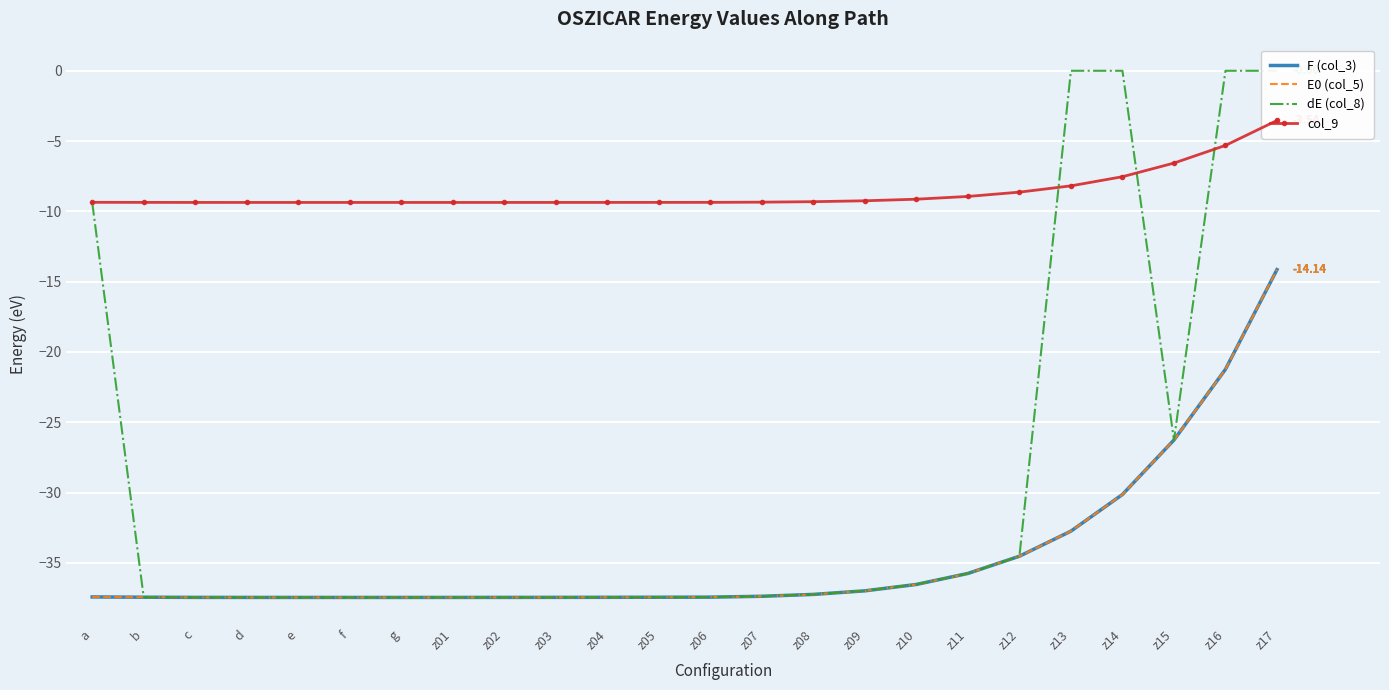

How many data points in E0 (col_5) are above -37?

9